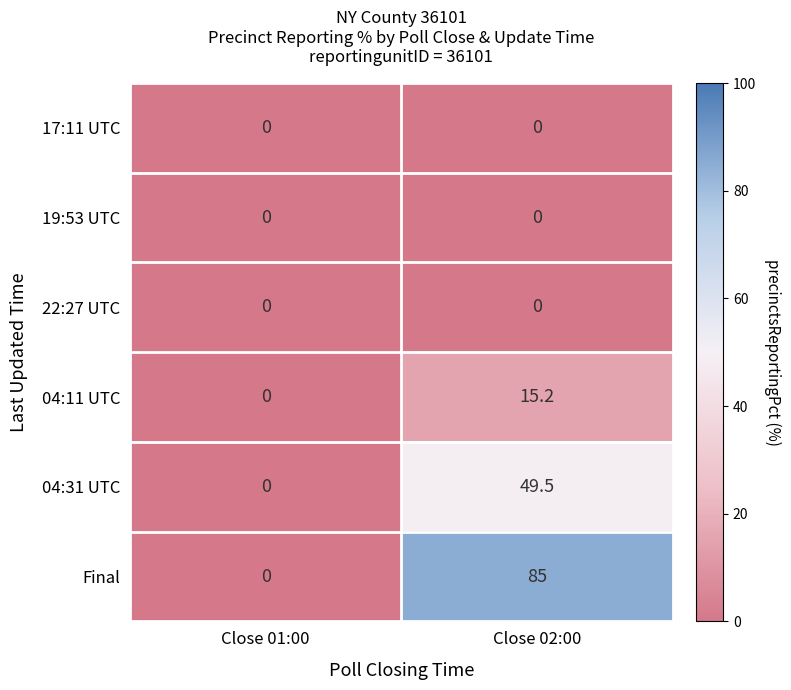

What is the spread (max minus min) of values at Close 02:00?

85.0